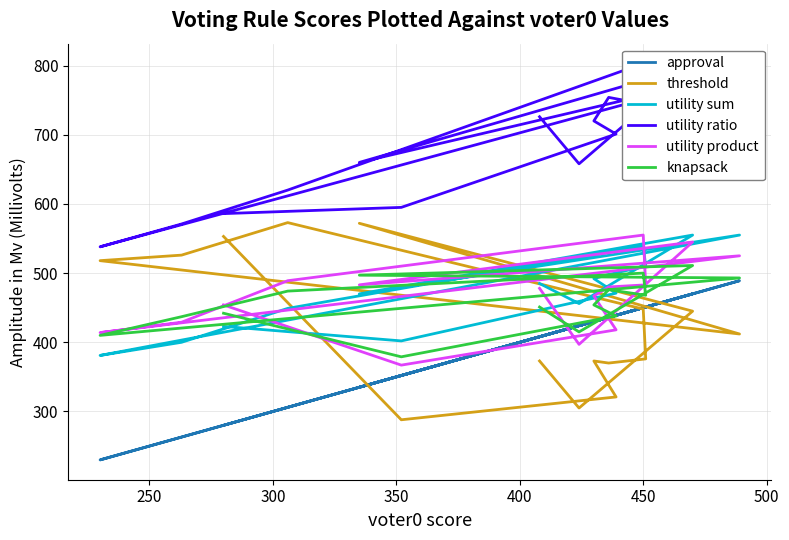

What is the total value across all series at 350?

2936